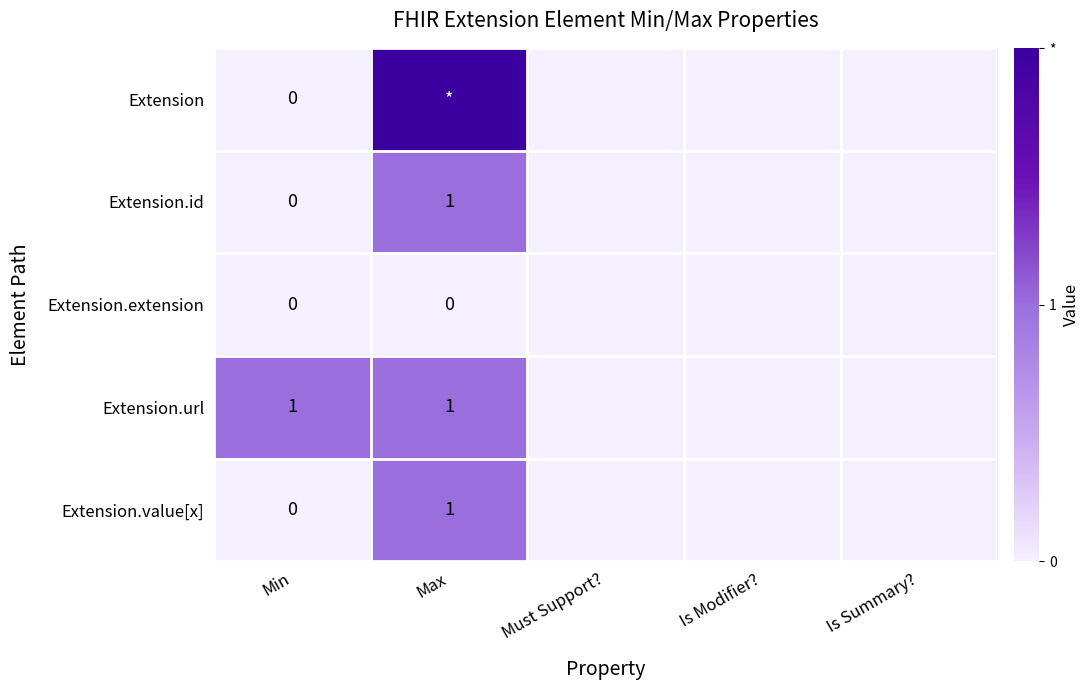

Rank the series at Is Modifier? from lowest to highest value.

Extension, Extension.id, Extension.extension, Extension.url, Extension.value[x]